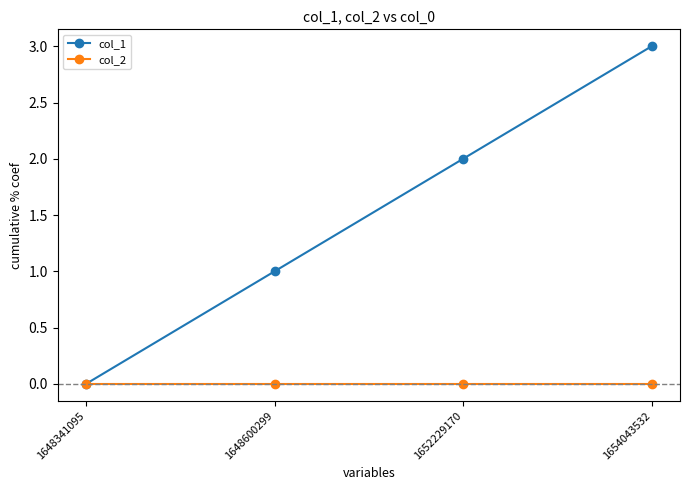

Which series has the largest total across all categories?

col_1